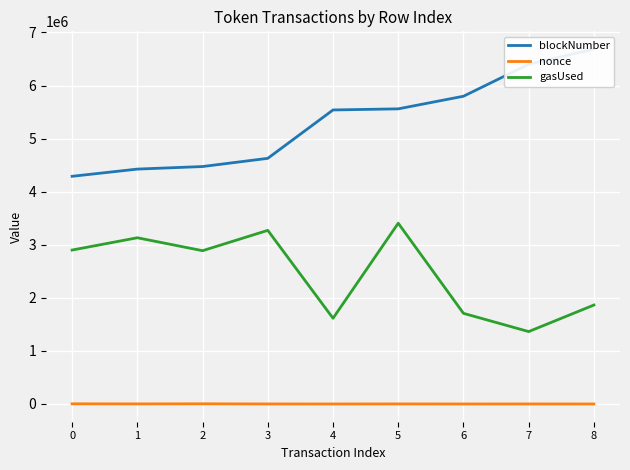

True or false: blockNumber has more than 0 interior local peaks.

False